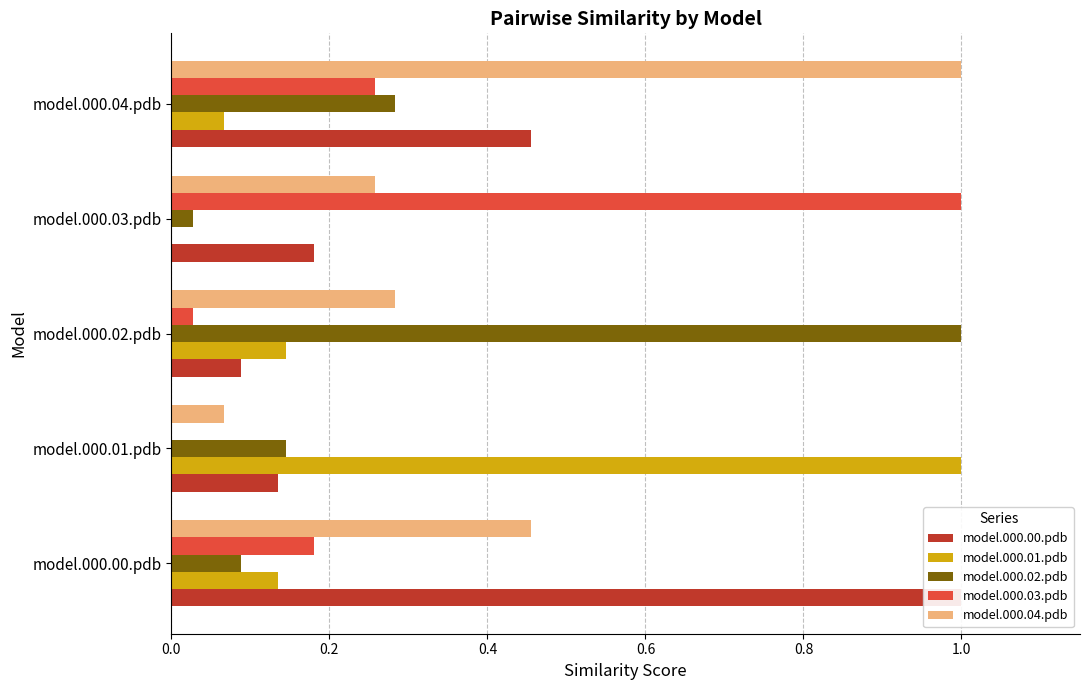

Which series has the largest total across all categories?

model.000.04.pdb